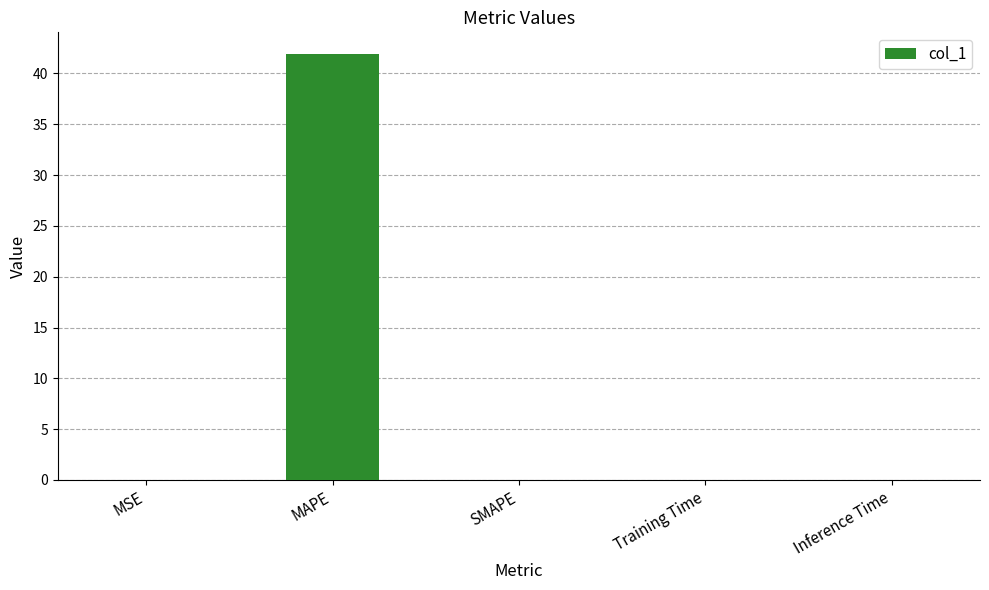

Which category has the highest value across all series?

MAPE